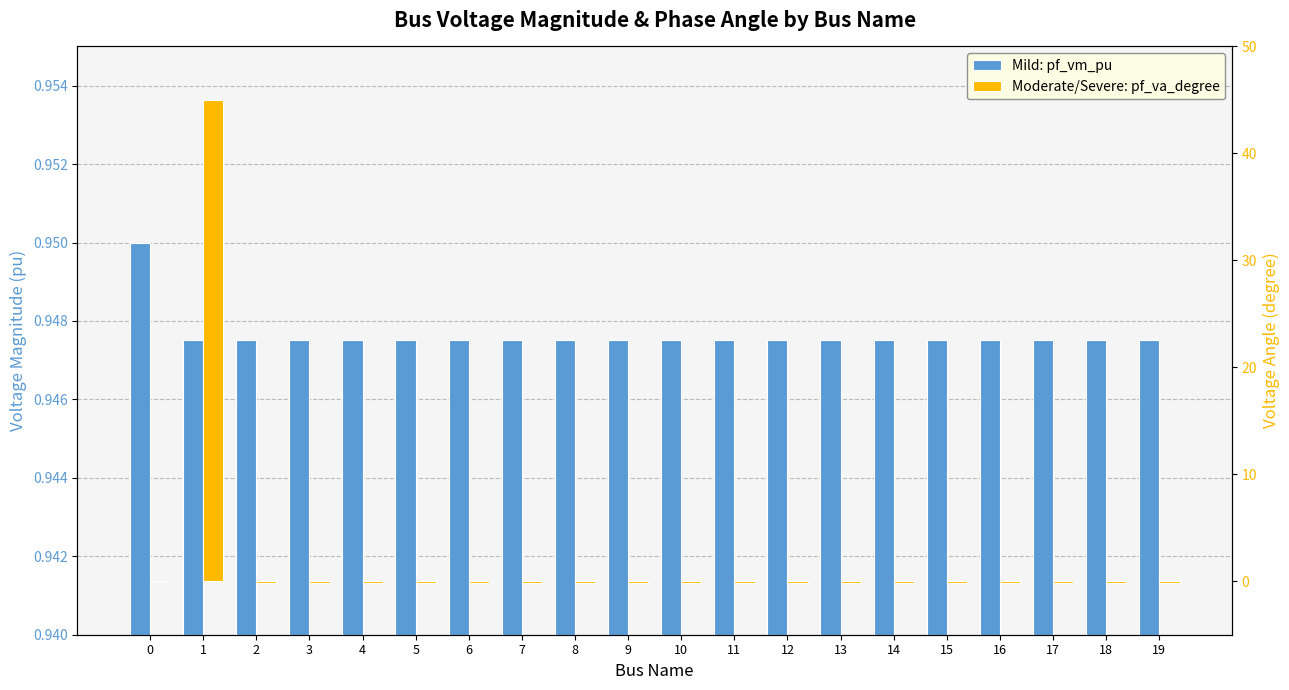

At 5, list the series in order from smallest to largest.

pf_va_degree, pf_vm_pu